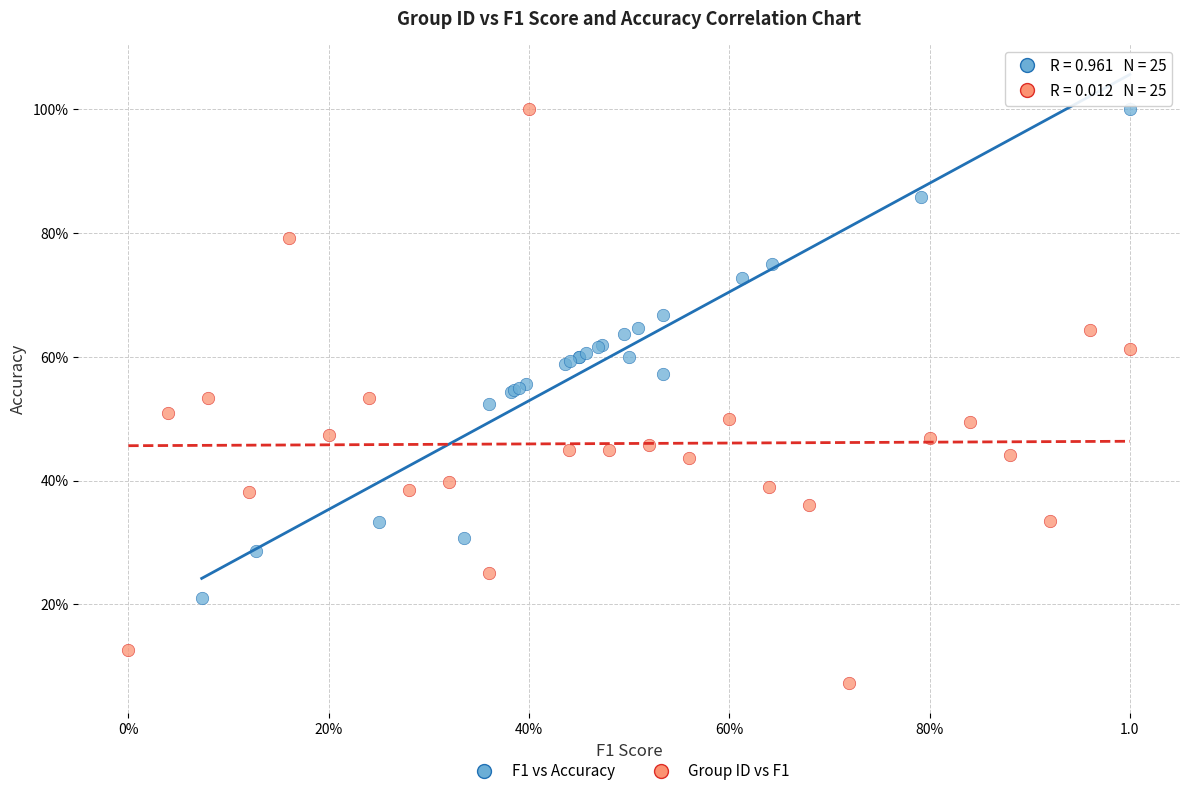

What are all the series names shown in the legend?

F1 vs Accuracy, Group ID vs F1